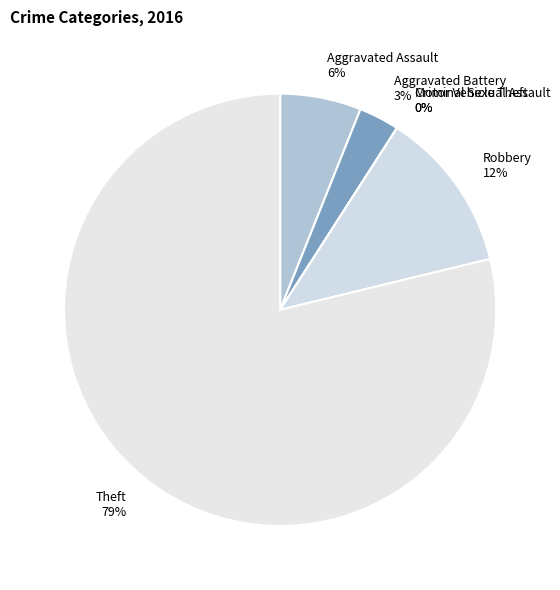

Between Theft and Robbery, which is larger?

Theft